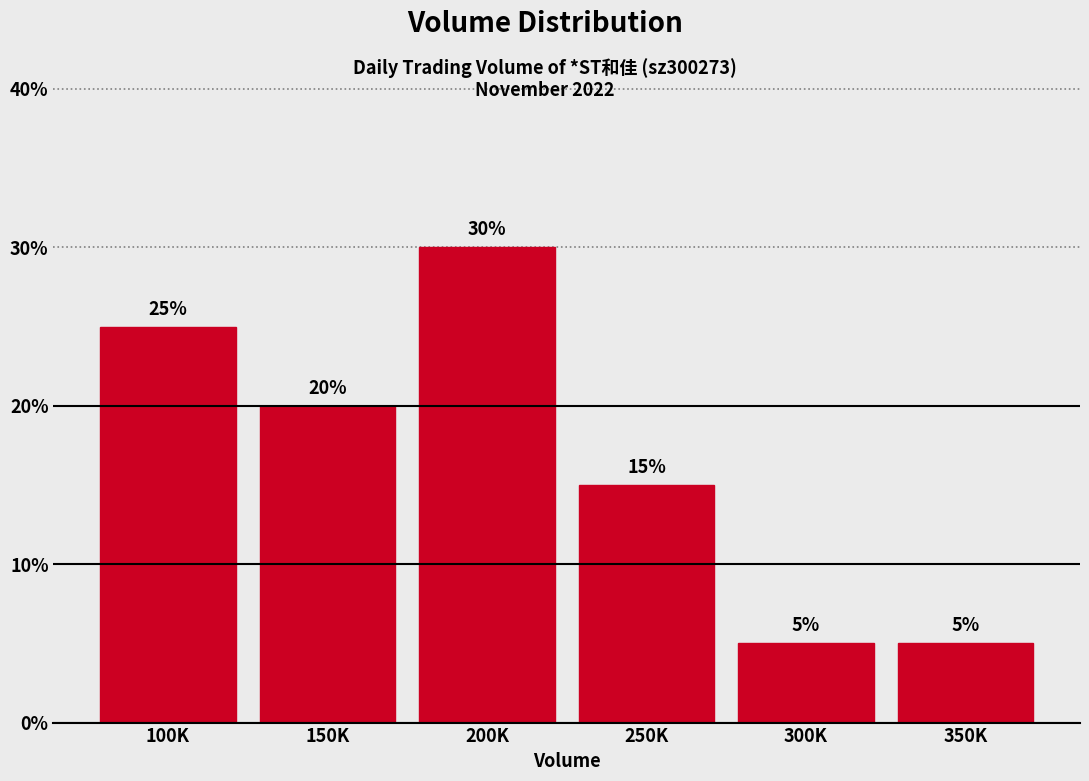

Reading left to right, transcribe all the data shown in this chart.

100K=25	150K=20	200K=30	250K=15	300K=5	350K=5